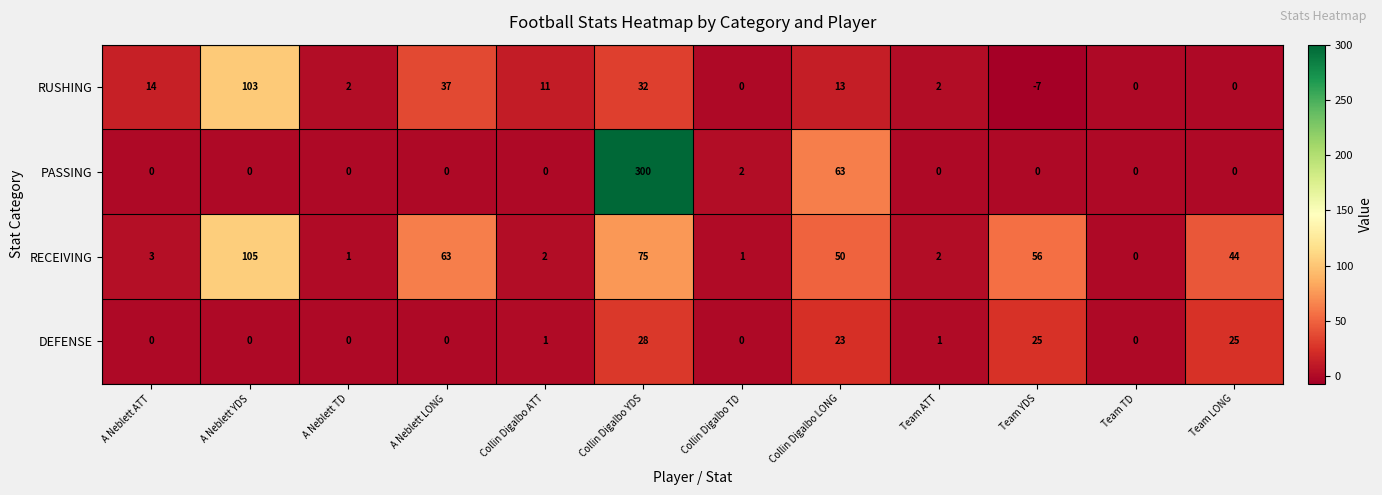

What is the total value across all series at A Neblett YDS?

208